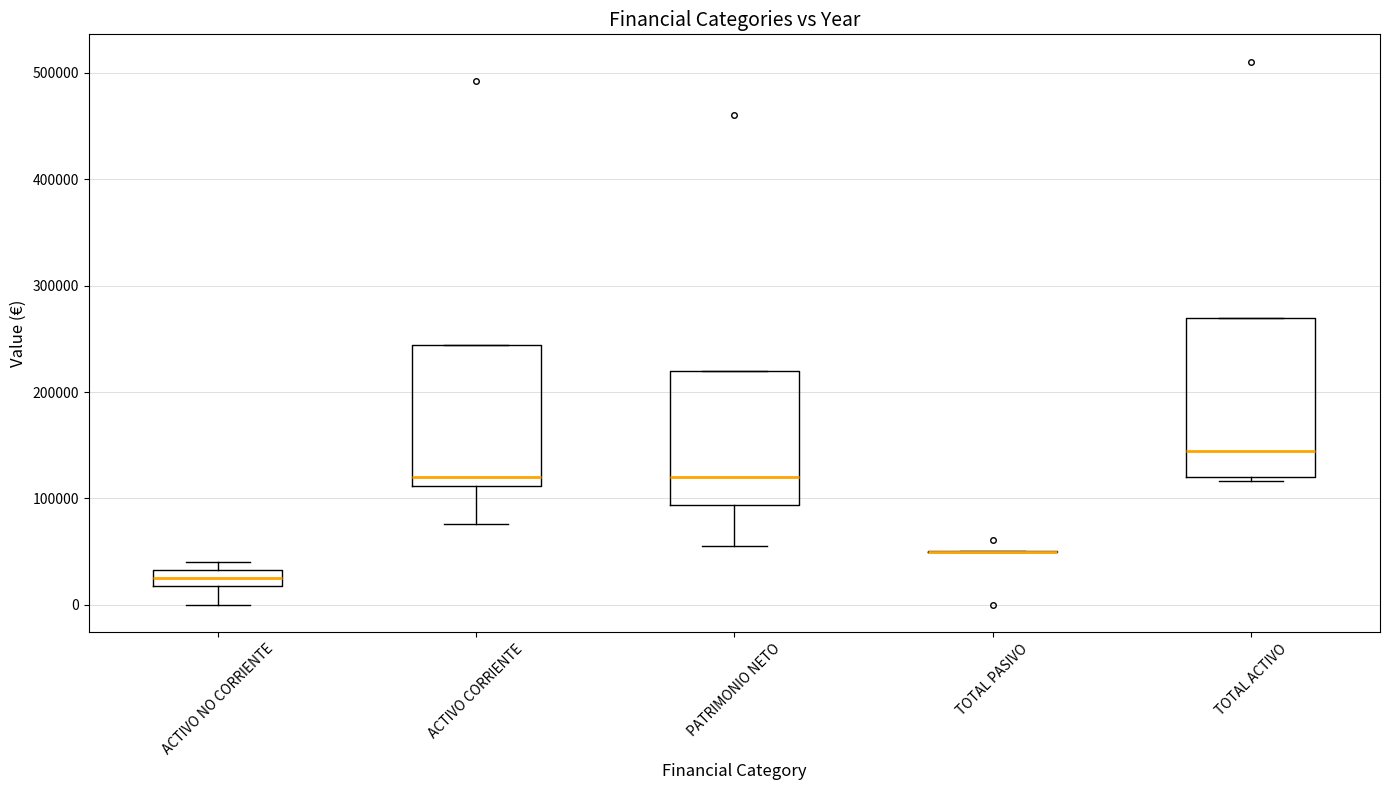

Comparing the boxes themselves (not the whiskers), which one is the tallest?

TOTAL ACTIVO